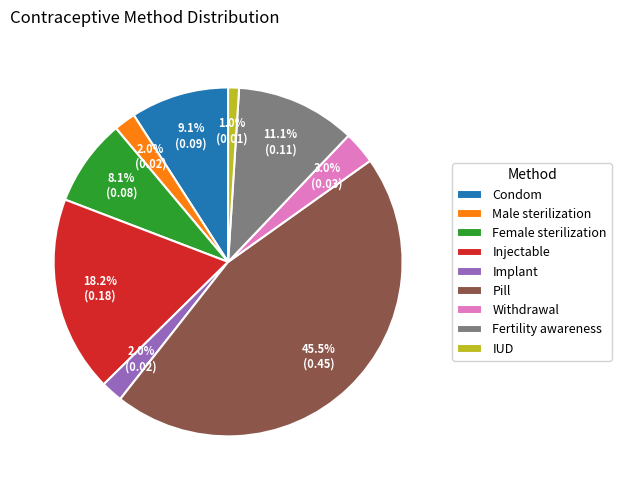

Which has a higher value, Implant or Injectable?

Injectable